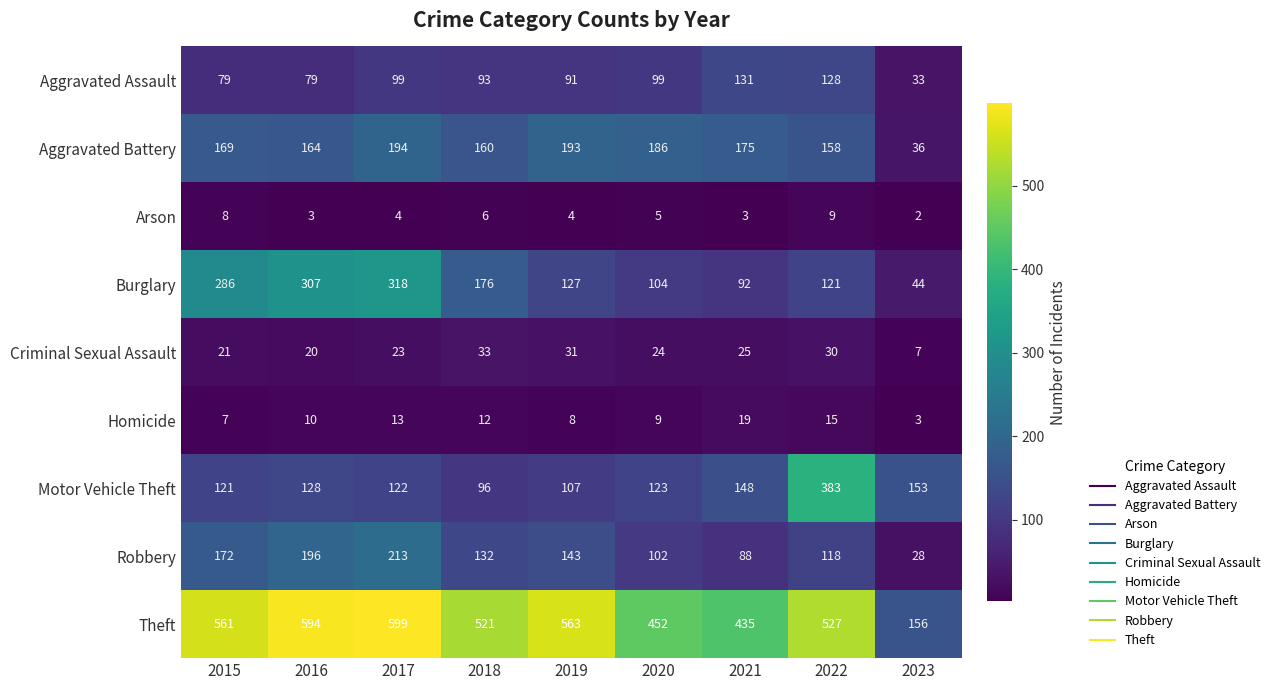

List the series in order of their peak value, lowest first.

Arson, Homicide, Criminal Sexual Assault, Aggravated Assault, Aggravated Battery, Robbery, Burglary, Motor Vehicle Theft, Theft